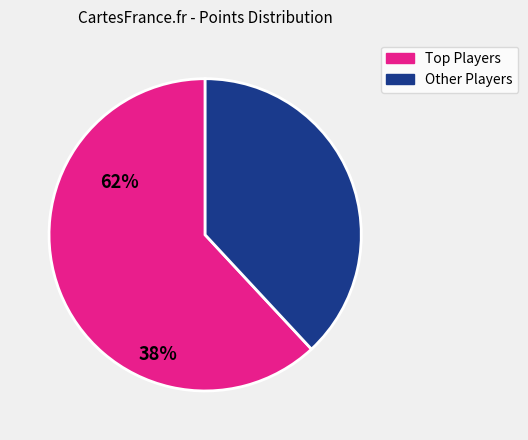

Does any single category account for the majority?

Yes